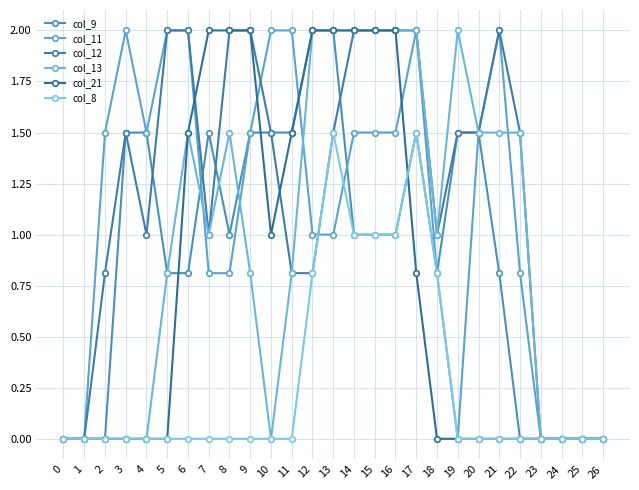

Count the col_8 values in the range 0 to 1.

25